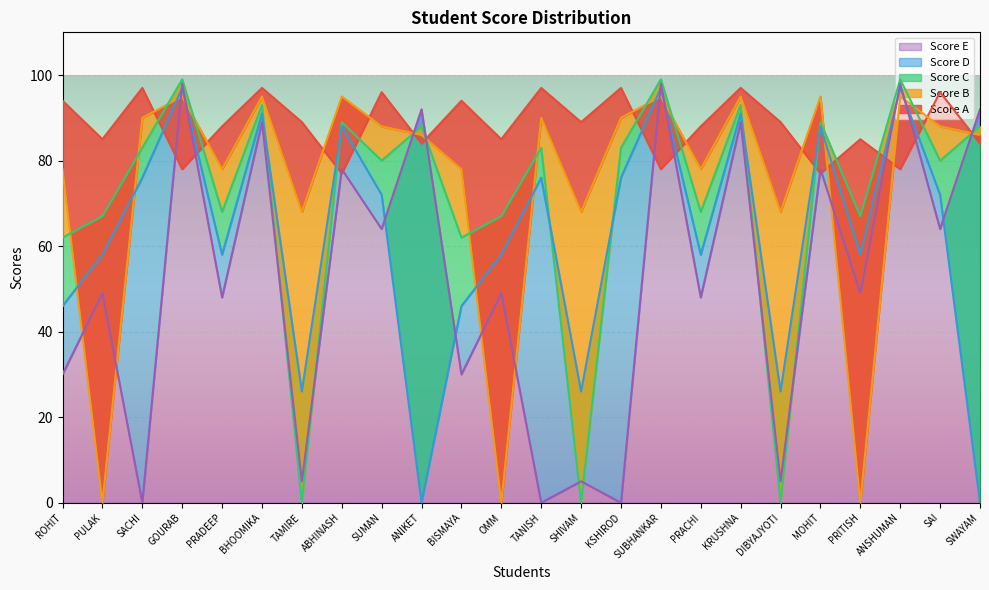

The Score E series shows 0 at SACHI. True or false?

True